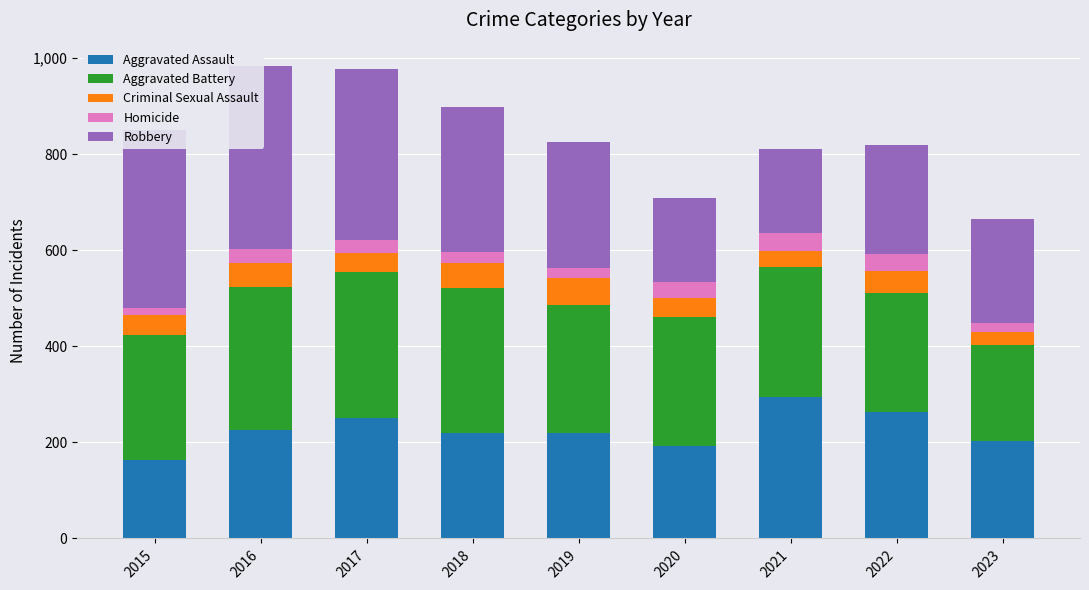

Which series has the largest range (max minus min)?

Robbery